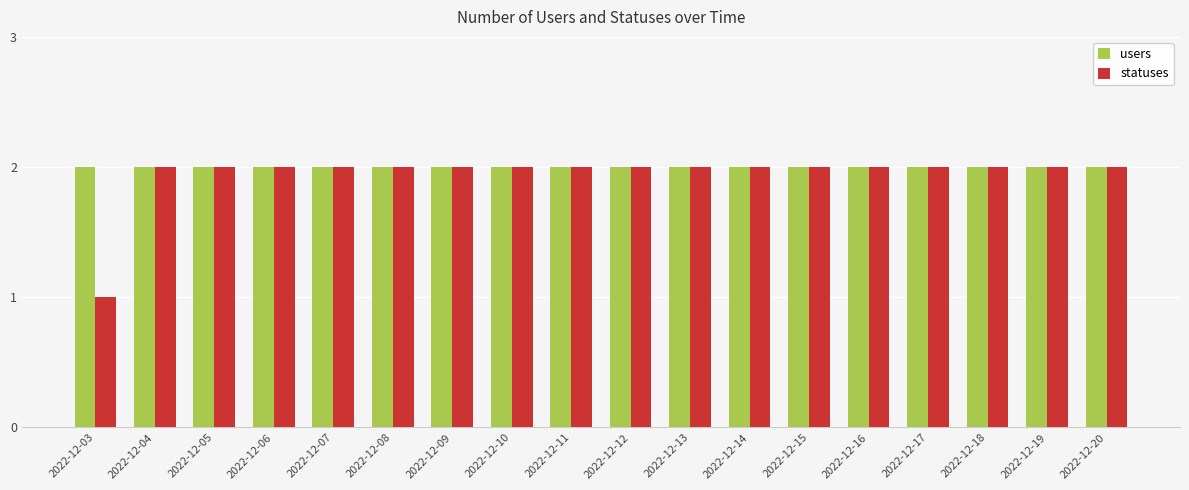

Reading left to right, list all the values displayed in this chart.

users: 2022-12-03=2	2022-12-04=2	2022-12-05=2	2022-12-06=2	2022-12-07=2	2022-12-08=2	2022-12-09=2	2022-12-10=2	2022-12-11=2	2022-12-12=2	2022-12-13=2	2022-12-14=2	2022-12-15=2	2022-12-16=2	2022-12-17=2	2022-12-18=2	2022-12-19=2	2022-12-20=2
statuses: 2022-12-03=1	2022-12-04=2	2022-12-05=2	2022-12-06=2	2022-12-07=2	2022-12-08=2	2022-12-09=2	2022-12-10=2	2022-12-11=2	2022-12-12=2	2022-12-13=2	2022-12-14=2	2022-12-15=2	2022-12-16=2	2022-12-17=2	2022-12-18=2	2022-12-19=2	2022-12-20=2